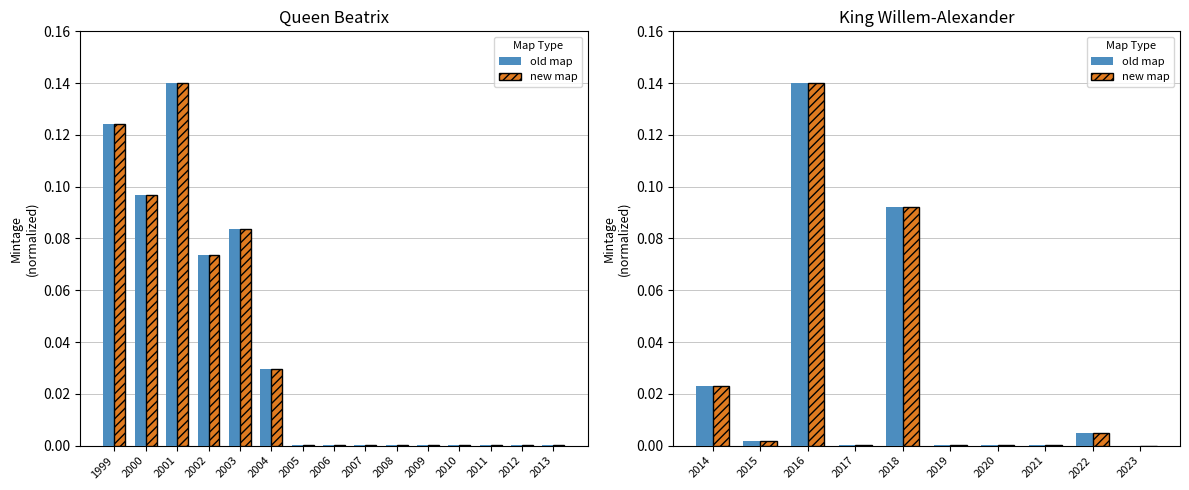

Which has a higher value, 2015 or 2017?

2015